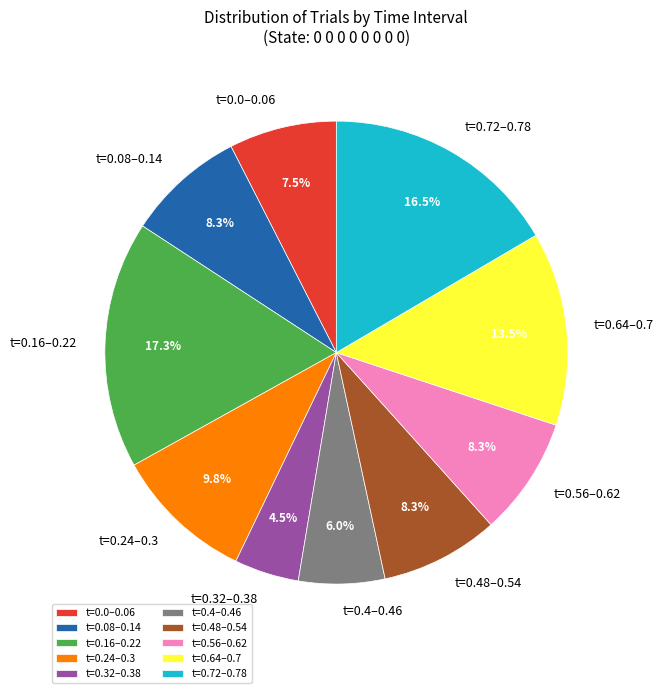

Which slice is the largest?

t=0.16–0.22